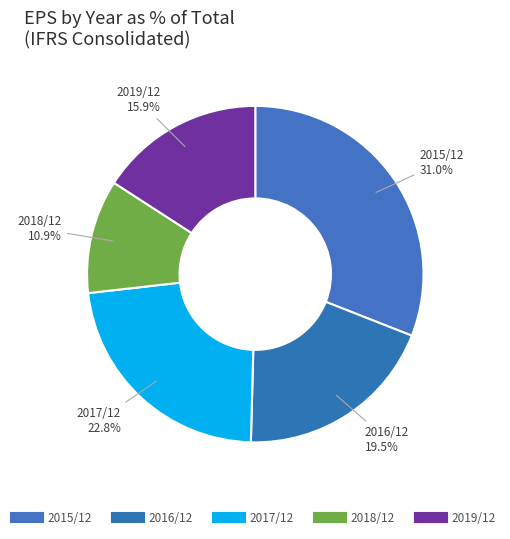

The 2018/12 slice represents 3% of the pie. True or false?

False